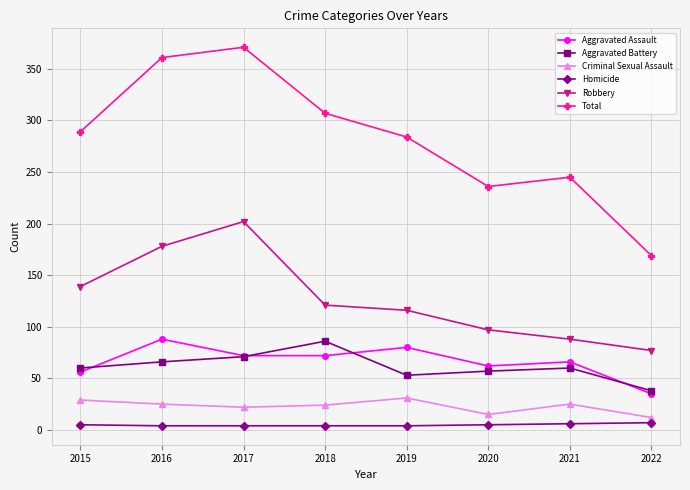

Which series has the largest range (max minus min)?

Total